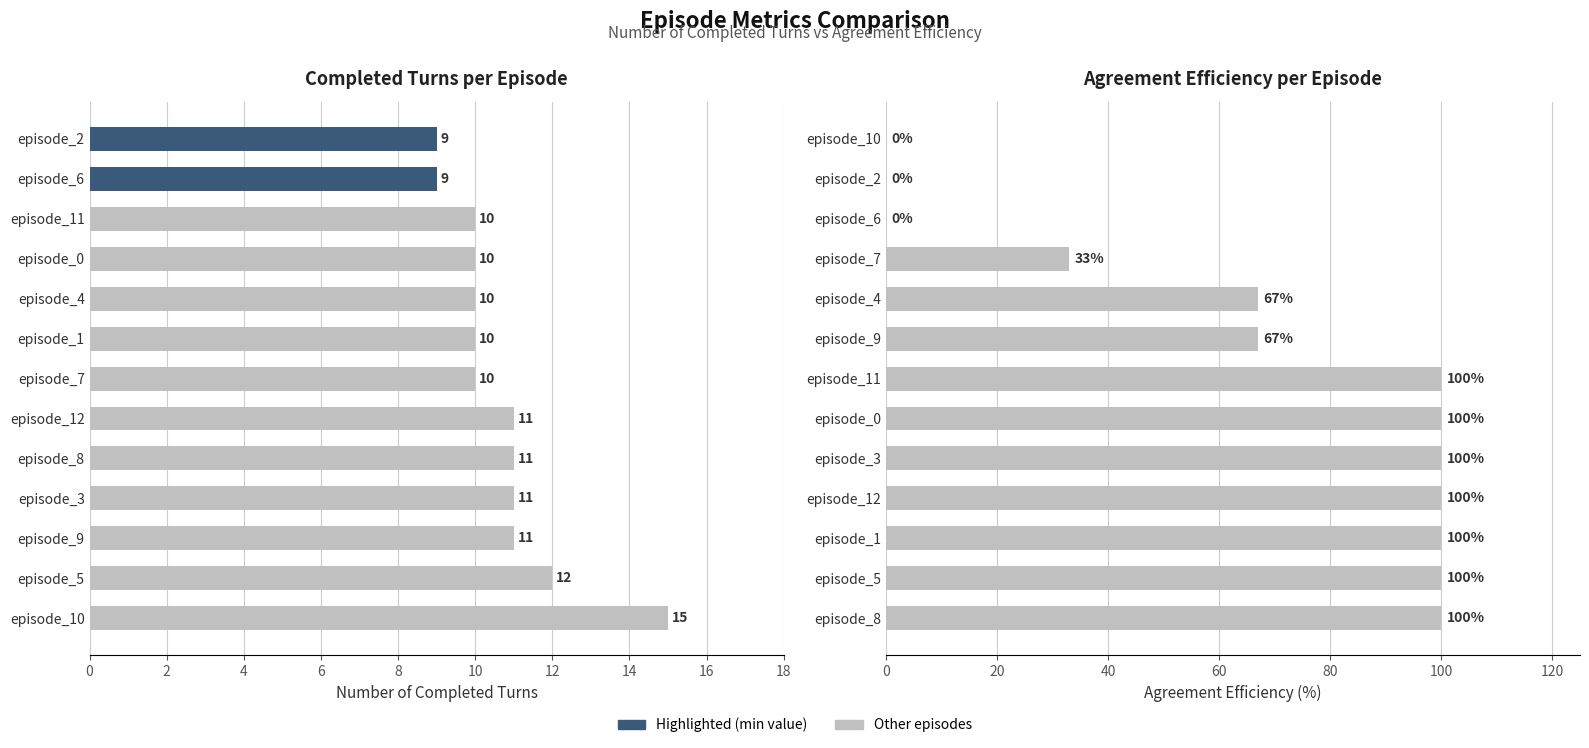

What is the value of the Number of completed turns bar at the 10th from the left?

10